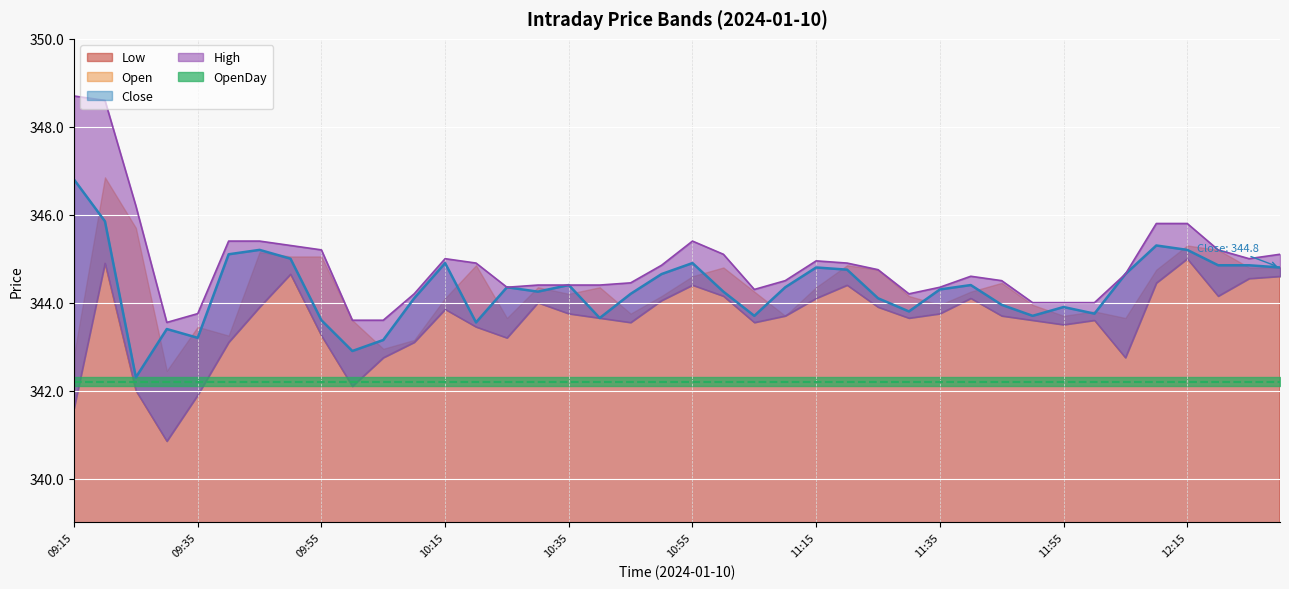

Between 2024-01-10 09:35 and 2024-01-10 12:15, which series saw the biggest shift?

Low